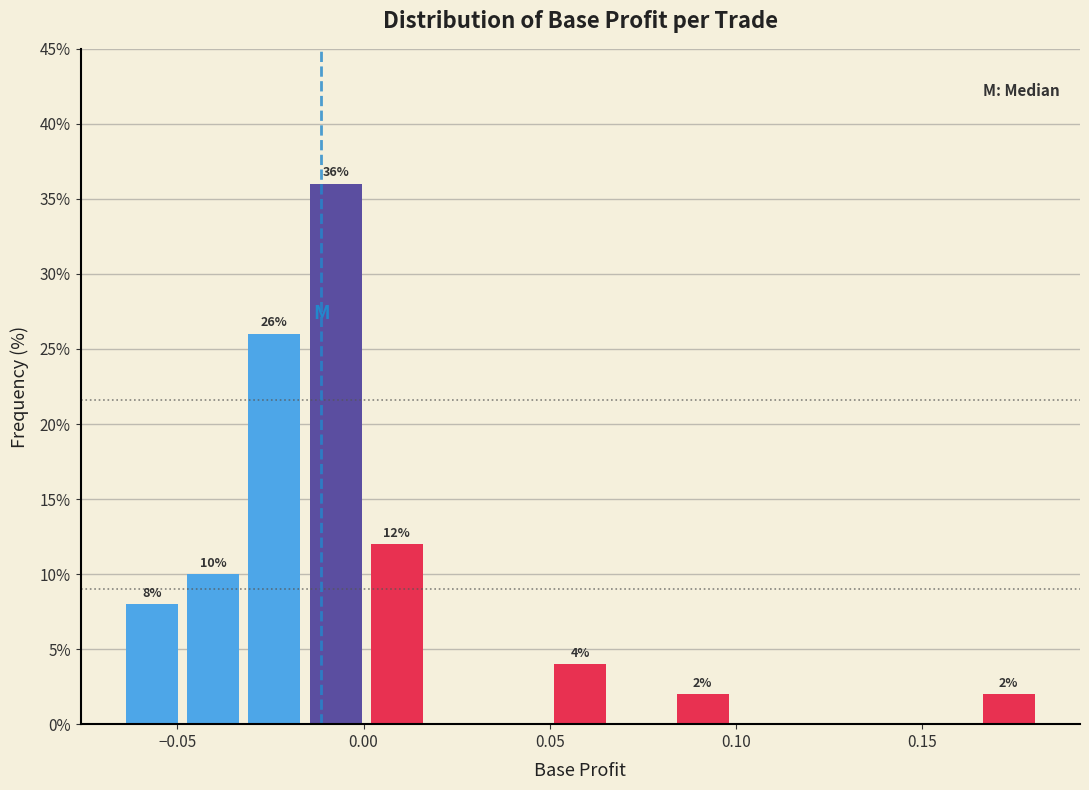

Read against the x-axis, roughly where is the centre of the tallest bar?

-0.005